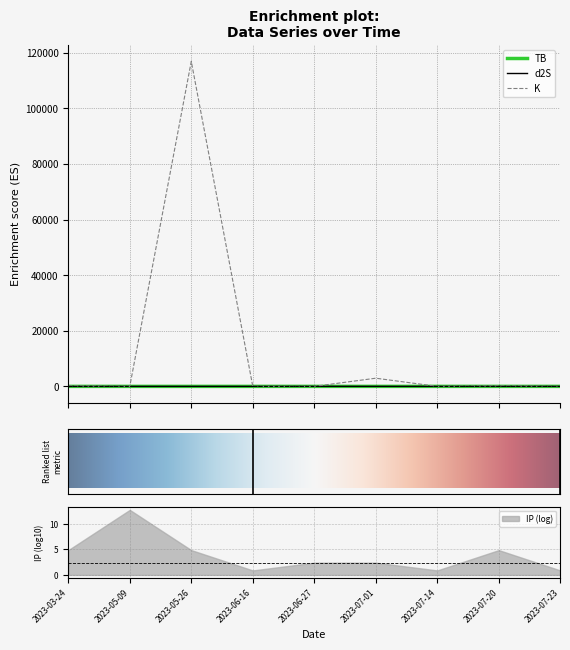

Reading right to left, list all the values displayed in this chart.

TB: 2023-07-23=1.5	2023-07-20=0.7	2023-07-14=0.0	2023-07-01=1.5	2023-06-27=0.7	2023-06-16=0.3	2023-05-26=0.0	2023-05-09=0.0	2023-03-24=0.0
d2S: 2023-07-23=0.3	2023-07-20=9.2	2023-07-14=0.3	2023-07-01=1.7	2023-06-27=9.2	2023-06-16=0.3	2023-05-26=0.1	2023-05-09=0.3	2023-03-24=0.1
K: 2023-07-23=3.1	2023-07-20=157.8	2023-07-14=3.1	2023-07-01=2938.1	2023-06-27=3.1	2023-06-16=3.1	2023-05-26=116886.7	2023-05-09=0.7	2023-03-24=157.8